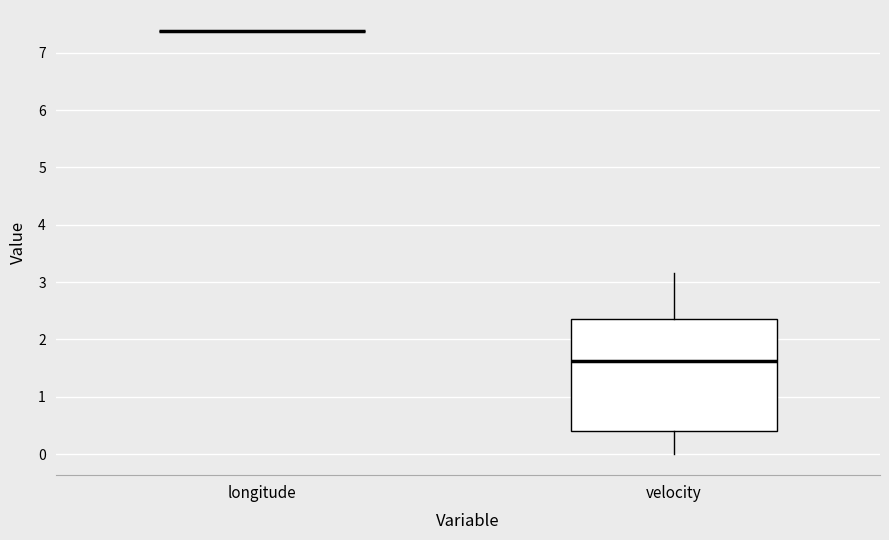

Reading left to right, read every box against the y-axis: the position of its median line, the range the box covers, and the ends of its whiskers. The values are not printed on the chart, so give them approximately, as read against the axis.

longitude: box collapsed to a line at 7.4, whiskers 7.4 to 7.4
velocity: median 1.6, box 0.4 to 2.4, whiskers 0.0 to 3.2